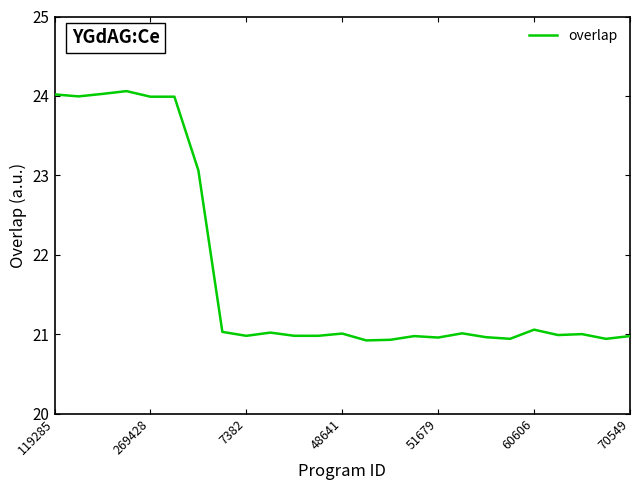

What is the smallest value displayed?

20.9